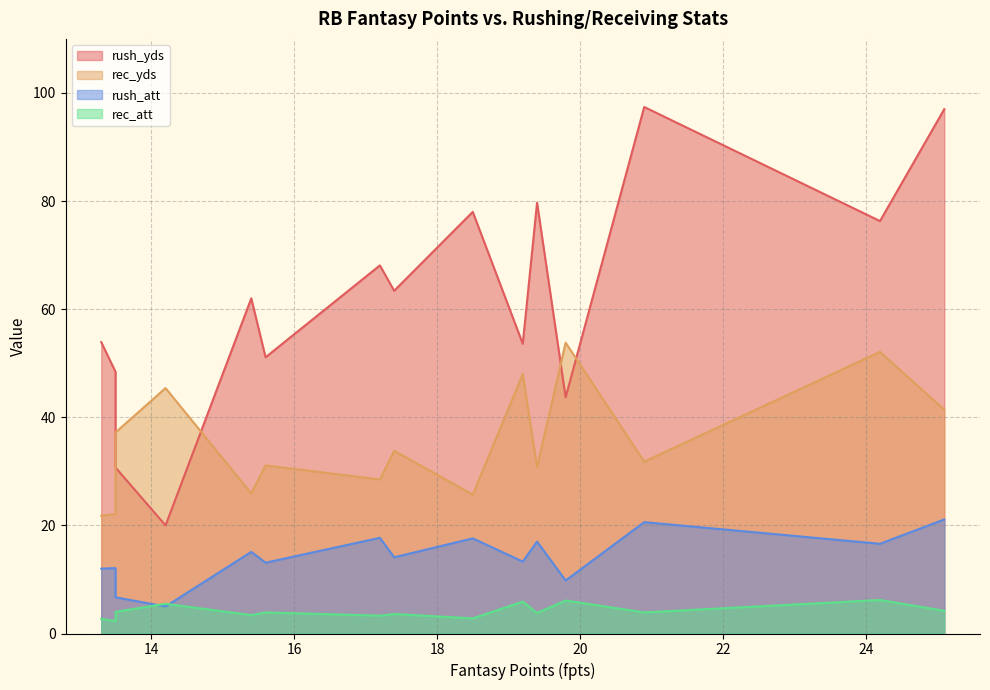

Between 20.9 and 19.8, which series saw the biggest shift?

rush_yds